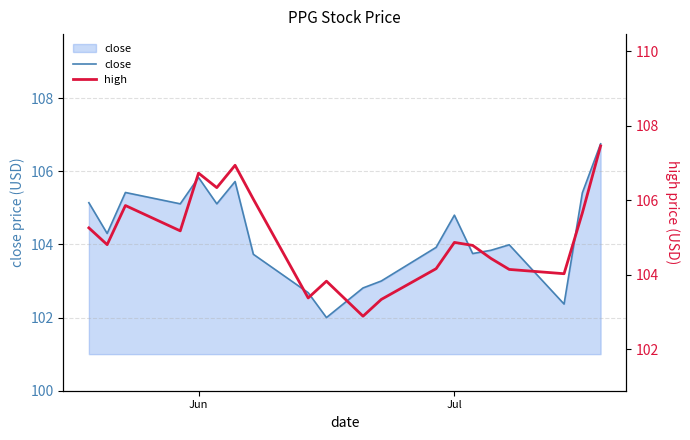

Which series has the largest total across all categories?

high